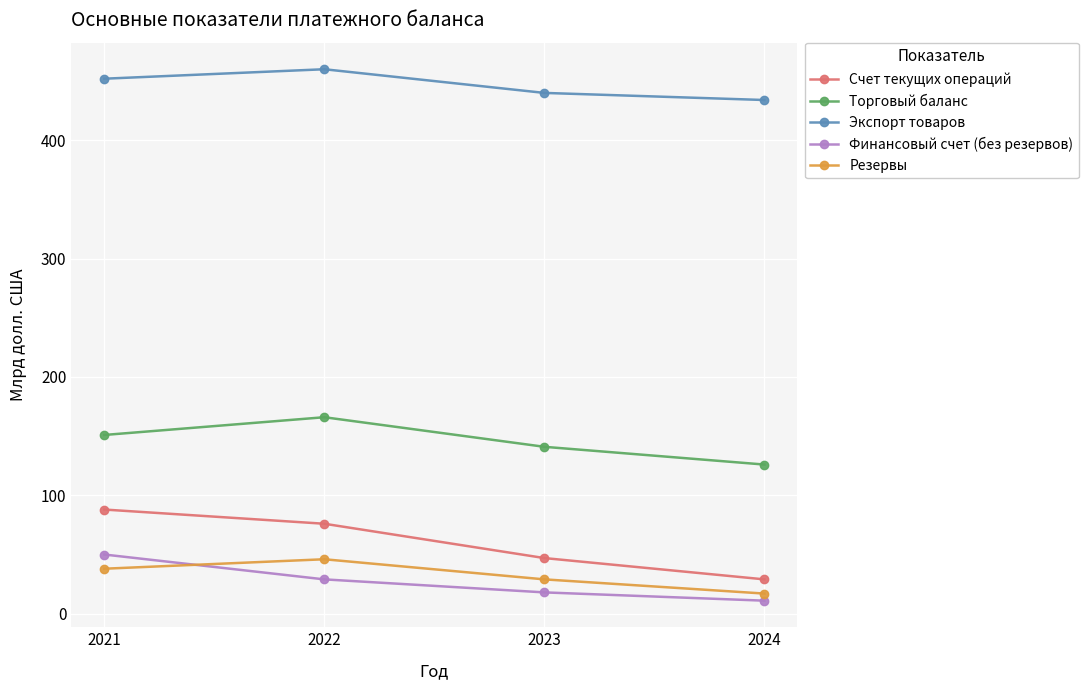

Which series has the largest total across all categories?

Экспорт товаров